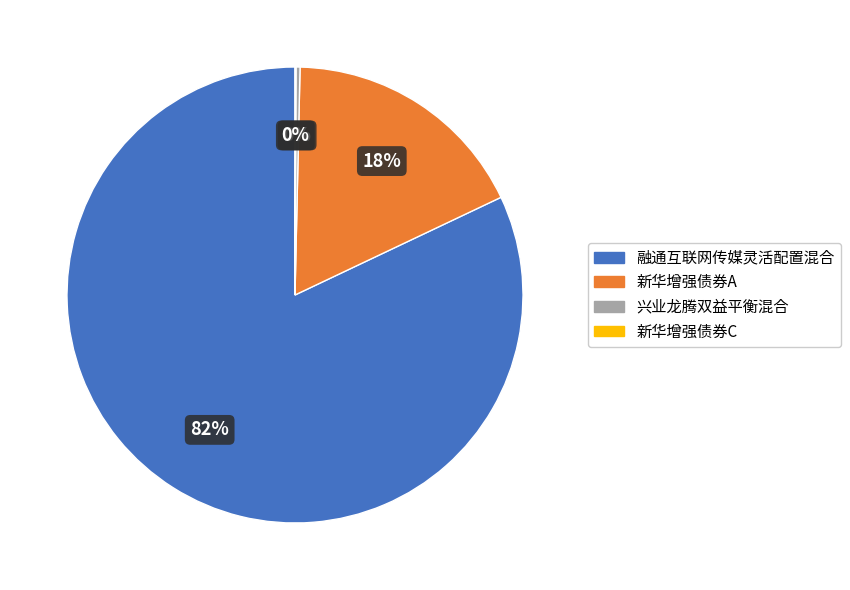

Which has a higher value, 新华增强债券A or 兴业龙腾双益平衡混合?

新华增强债券A